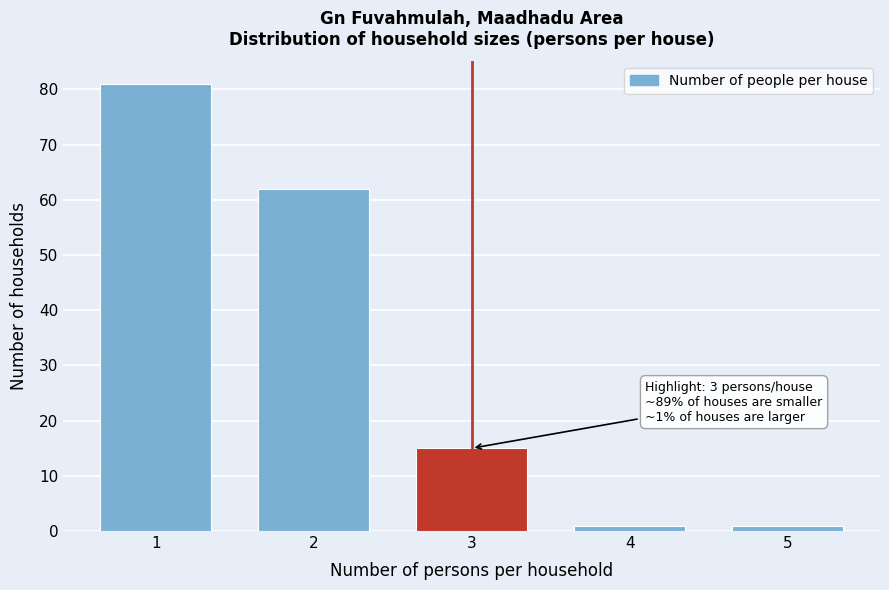

Reading left to right, what are all the values shown in this chart?

81	62	15	1	1